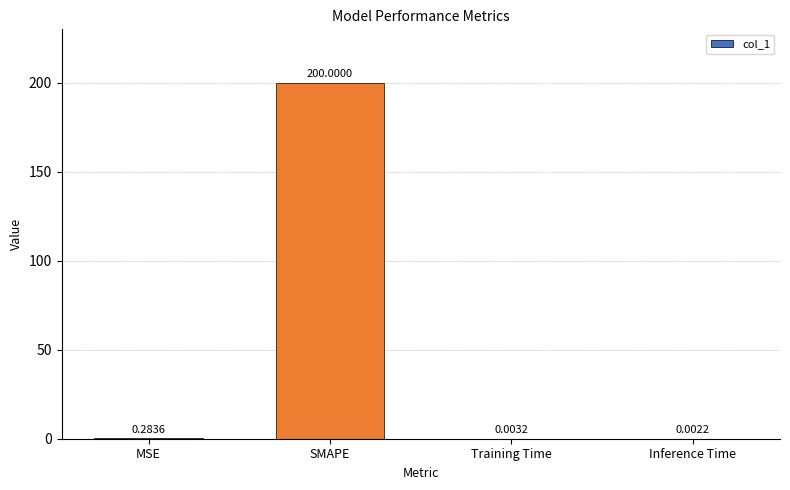

The value at SMAPE is 200.0. True or false?

True